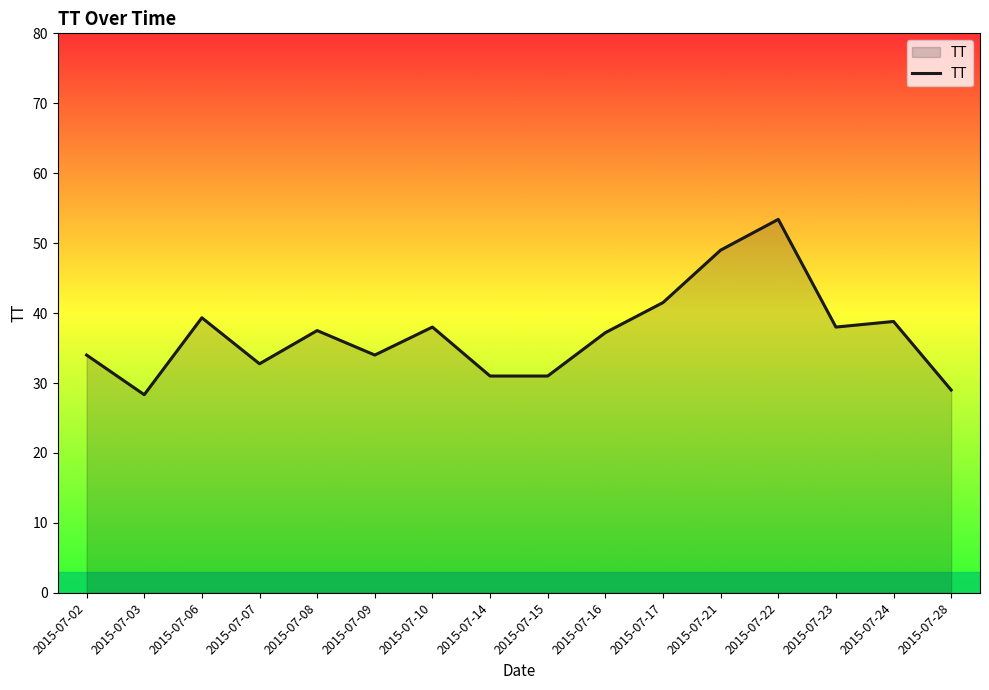

What is the change in value from 2015-07-08 to 2015-07-23?

+0.5